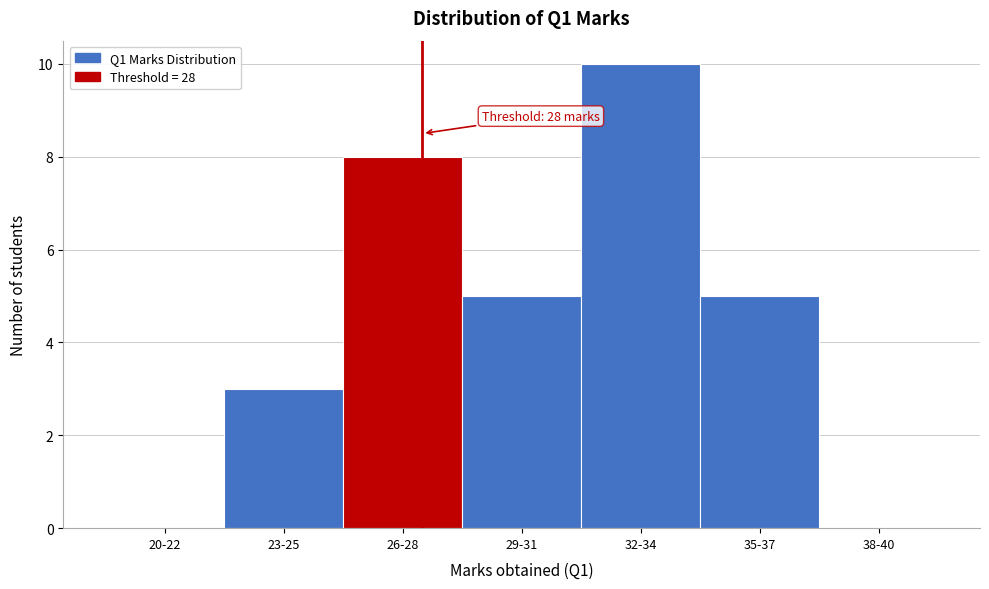

Reading right to left, extract all data points from this chart.

38-40=0	35-37=5	32-34=10	29-31=5	26-28=8	23-25=3	20-22=0